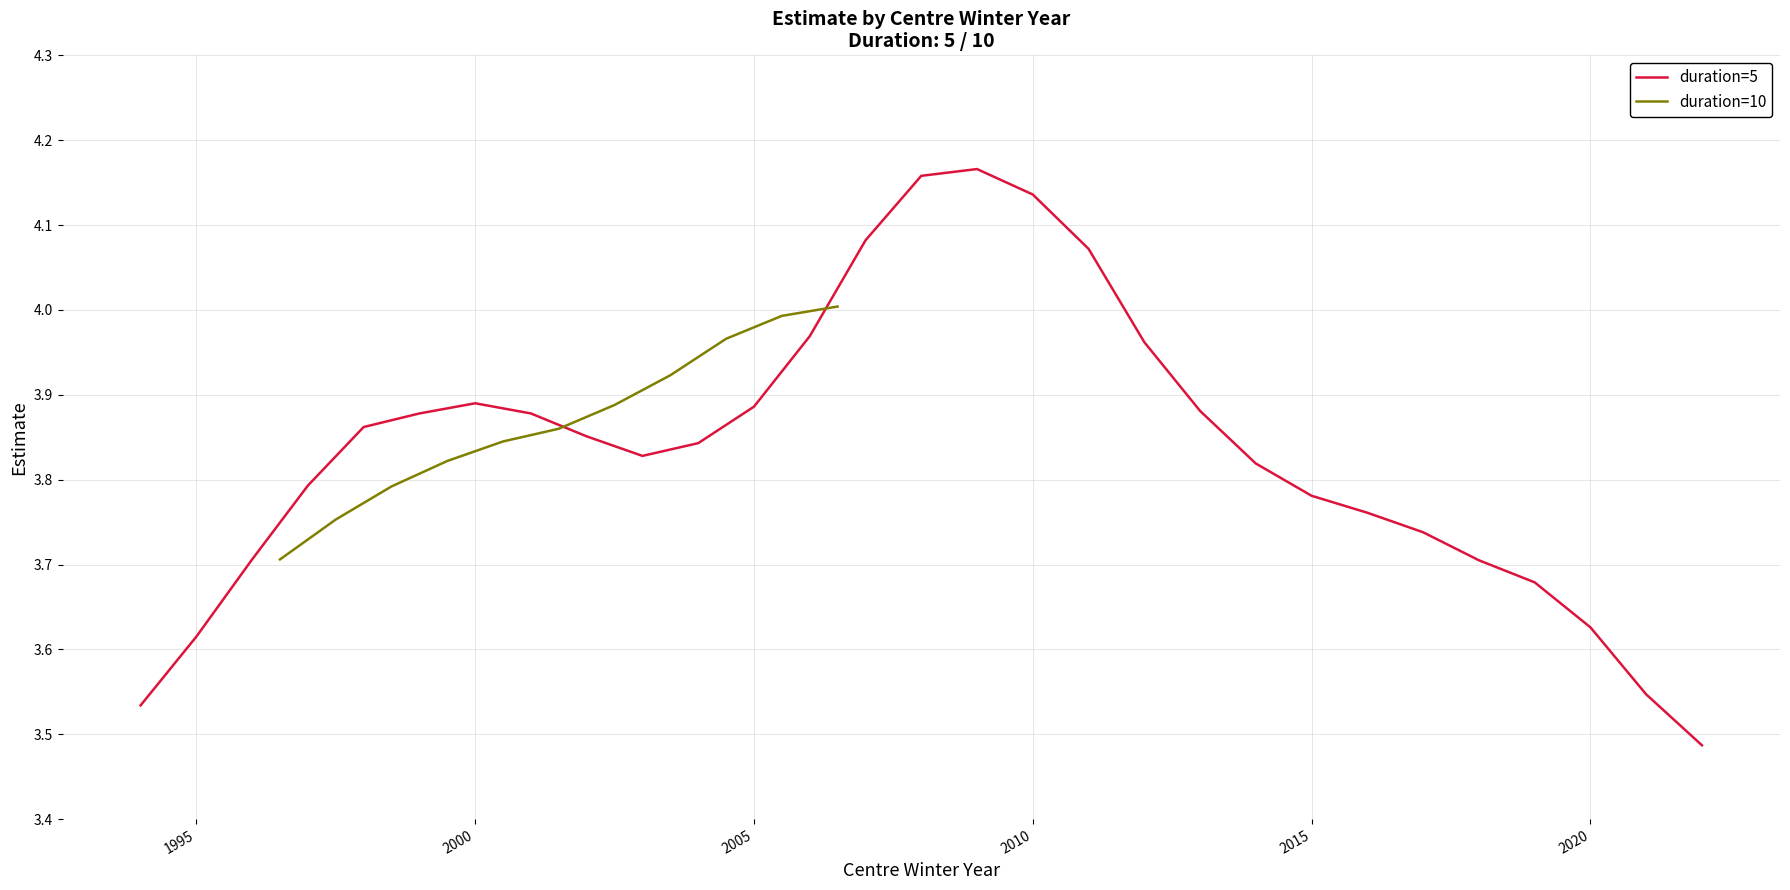

Where is the first local minimum for duration=5?

2003